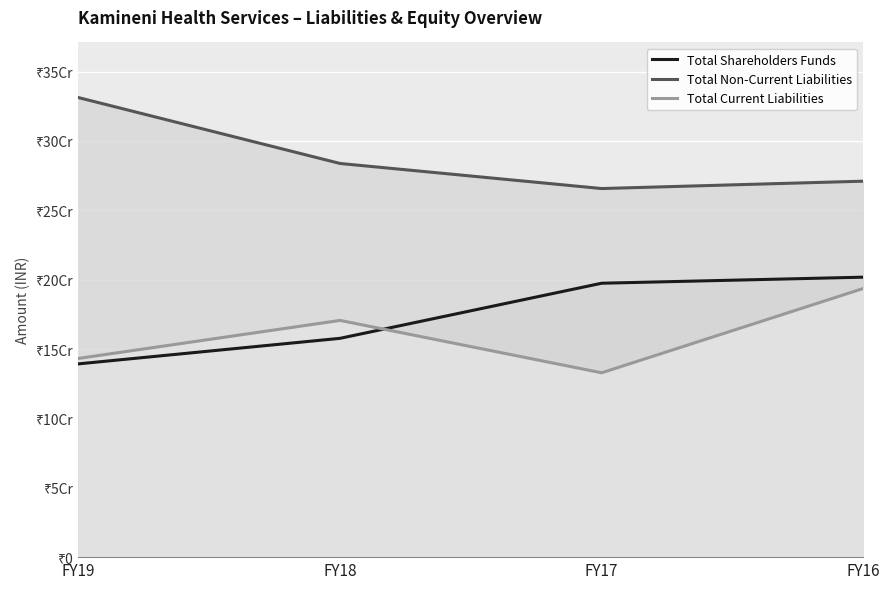

Is the value of Total Non-Current Liabilities at FY16 greater than the value of Total Current Liabilities at FY18?

Yes